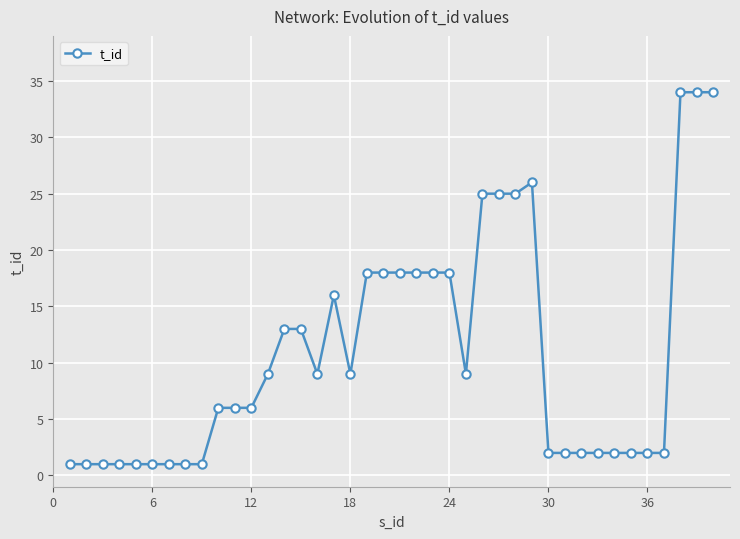

What is the difference between the second highest and minimum values?

33